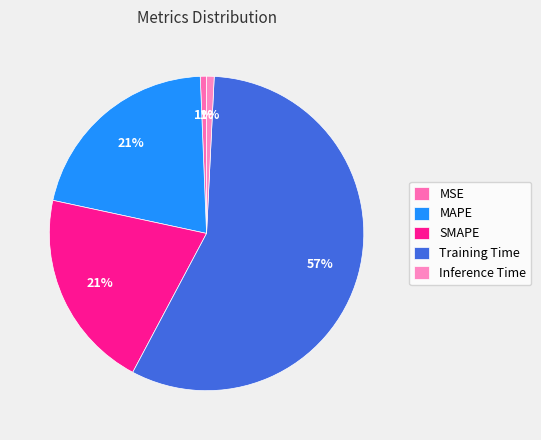

How many segments does this pie chart have?

5